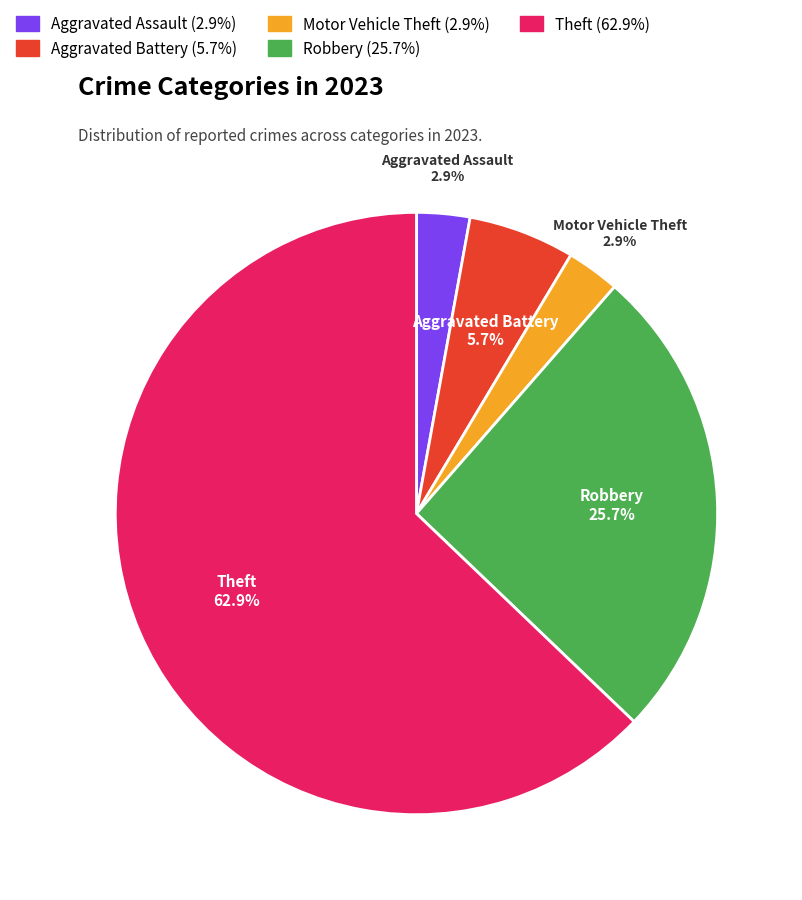

To the nearest percent, what is the difference between the largest and smallest slice percentages?

60%